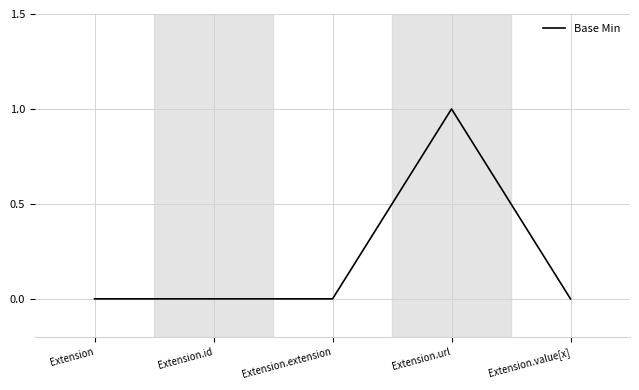

At which category does the chart reach its peak across all series?

Extension.url